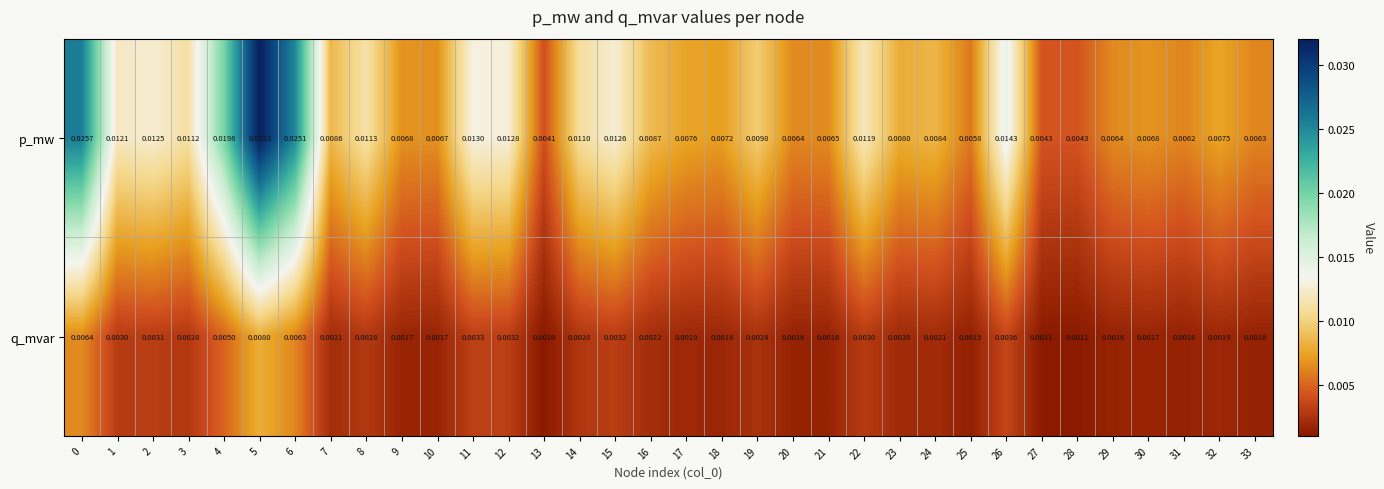

Which series has the largest total across all categories?

p_mw